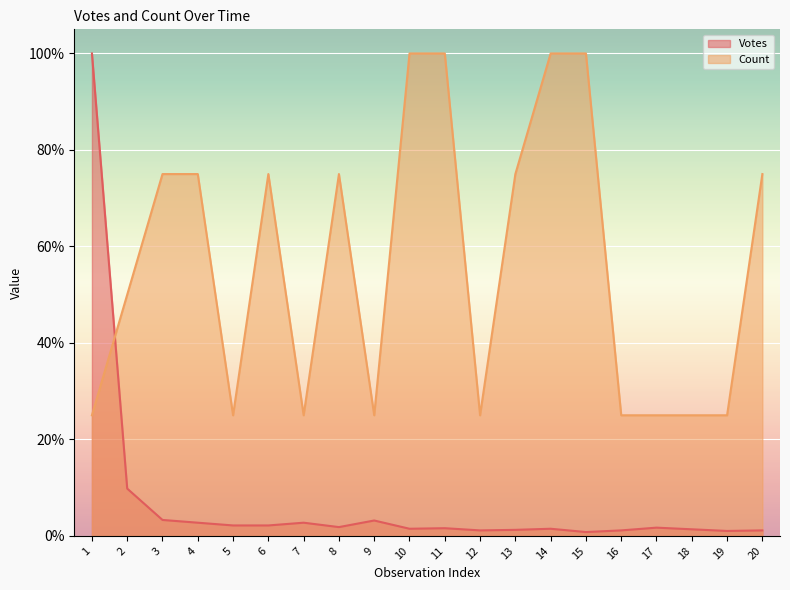

What are all the series names shown in the legend?

Votes, Count